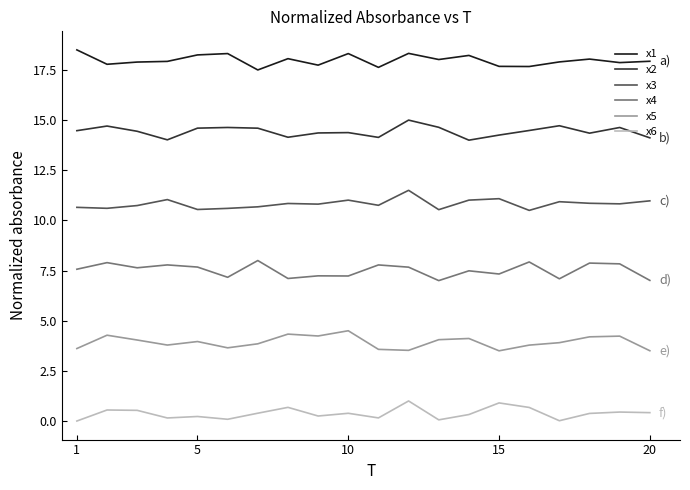

Which series has the largest total across all categories?

x1